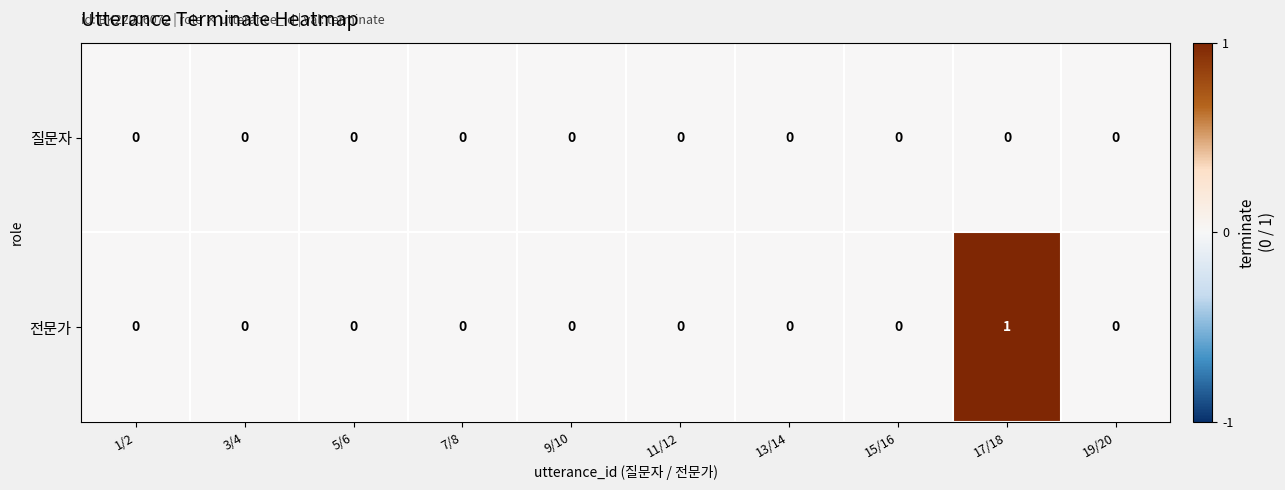

Reading left to right, list all the values displayed in this chart.

질문자: 1/2=0	3/4=0	5/6=0	7/8=0	9/10=0	11/12=0	13/14=0	15/16=0	17/18=0	19/20=0
전문가: 1/2=0	3/4=0	5/6=0	7/8=0	9/10=0	11/12=0	13/14=0	15/16=0	17/18=1	19/20=0